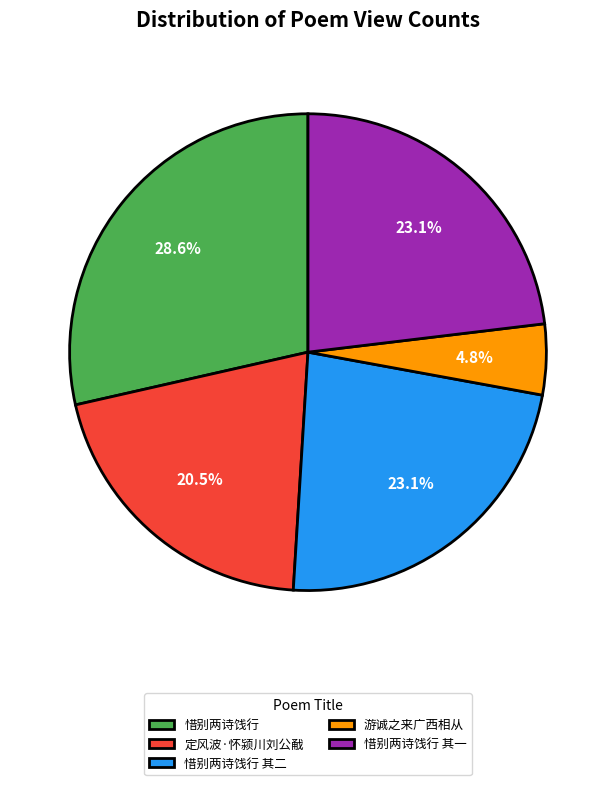

Which slice is the largest?

惜别两诗饯行